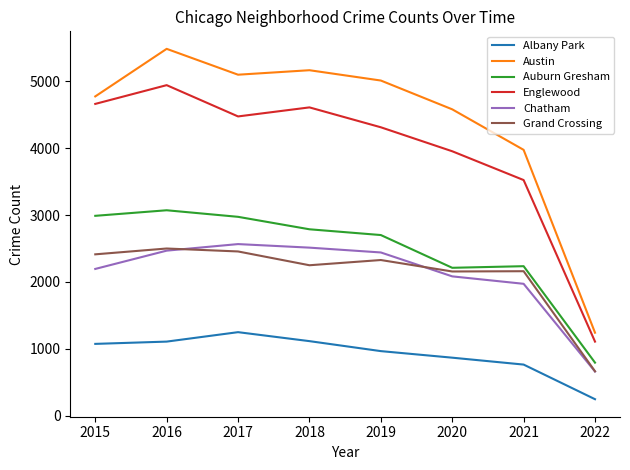

Which series has the widest spread of values?

Austin